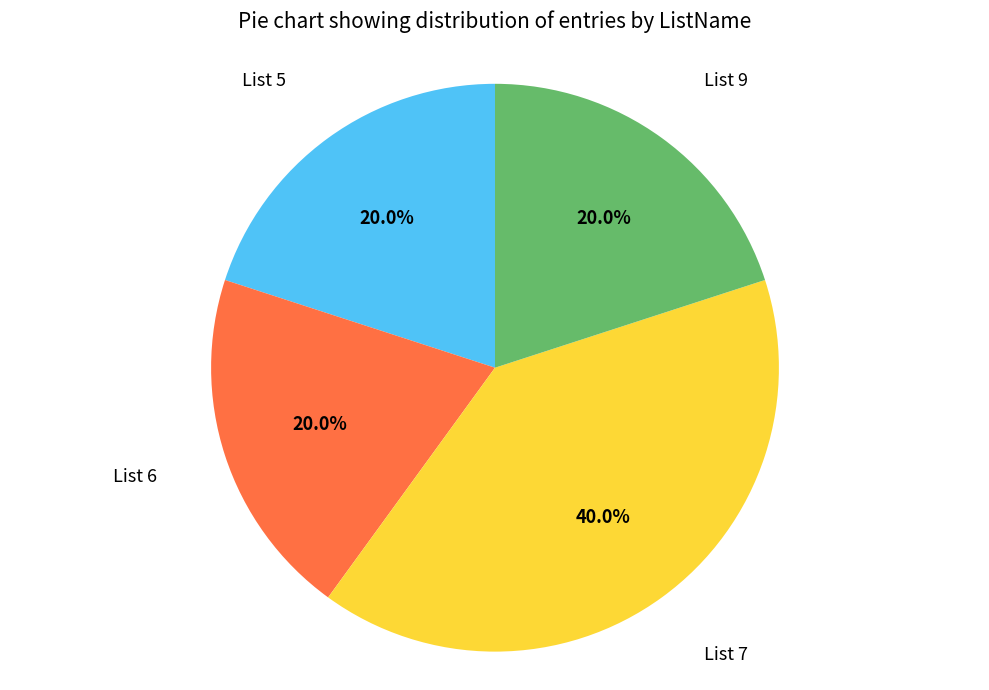

Is there a majority slice in this chart?

No